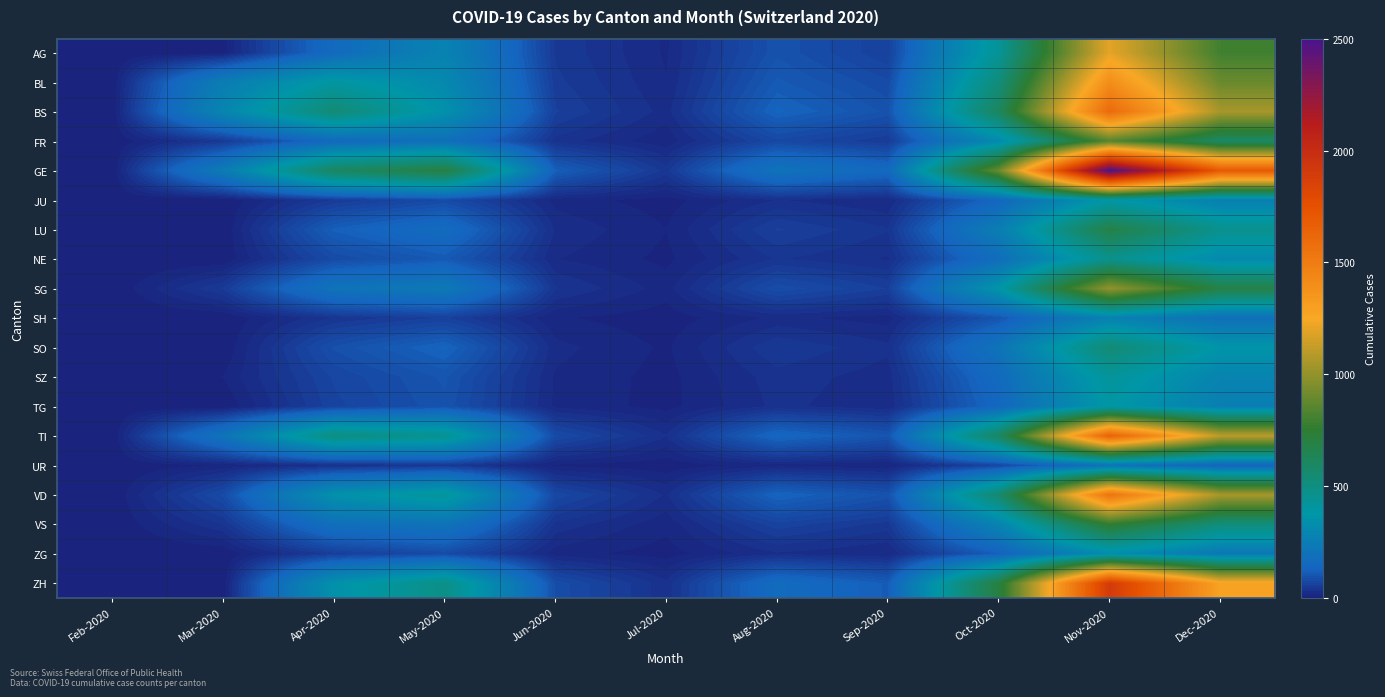

At how many categories does at least one series exceed 1538?

2